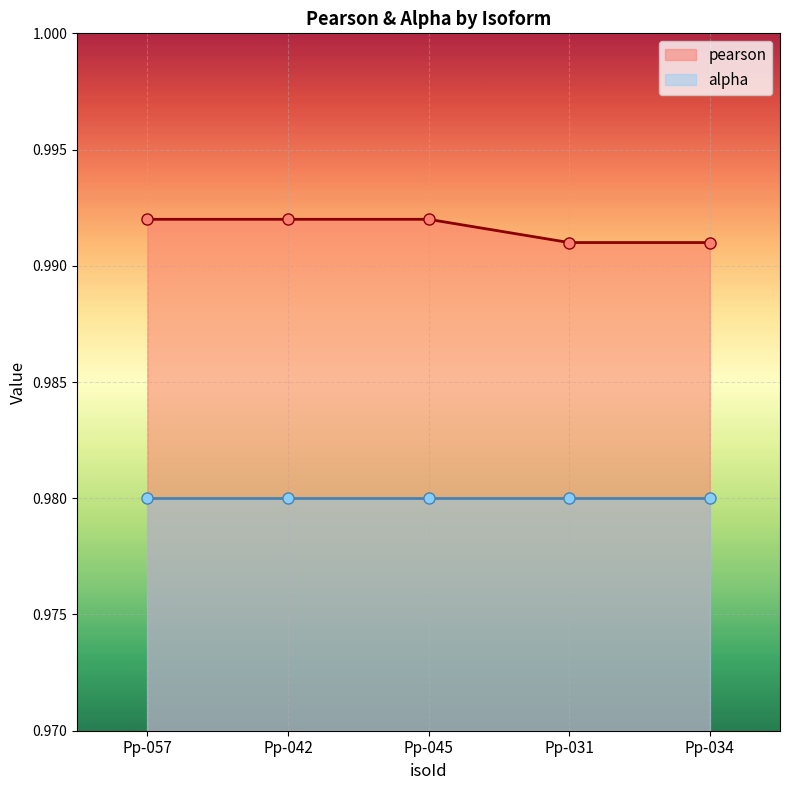

Is it true that the value at Pp-031 is 1.0?

True